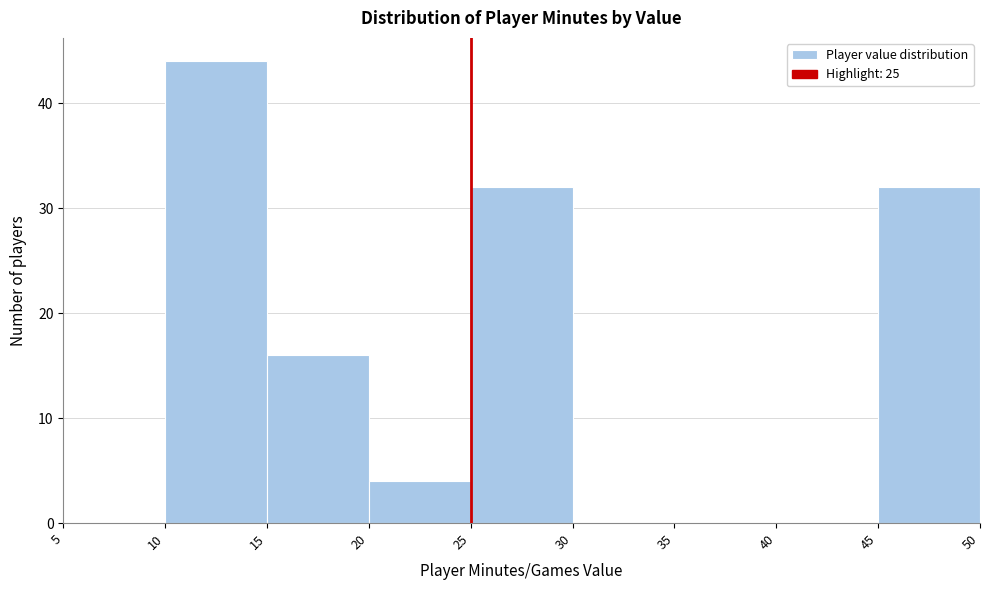

Reading left to right, transcribe this chart: for each bar, give the range it covers on the x-axis and its height. The values are not printed on the chart, so give them approximately, as read against the axis.

5 to 10: 0
10 to 15: 44
15 to 20: 16
20 to 25: 4
25 to 30: 32
30 to 35: 0
35 to 40: 0
40 to 45: 0
45 to 50: 32